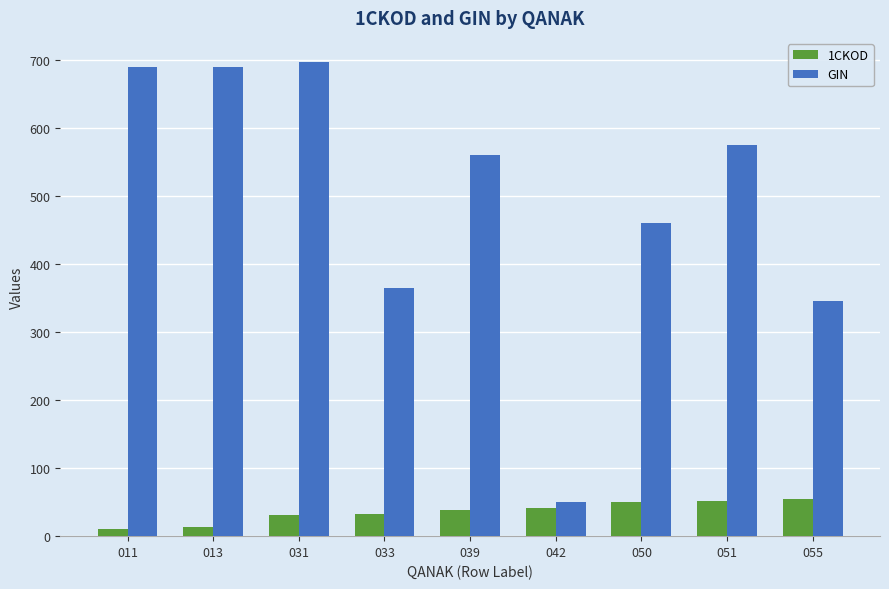

At which category is the sum across all series the highest?

031